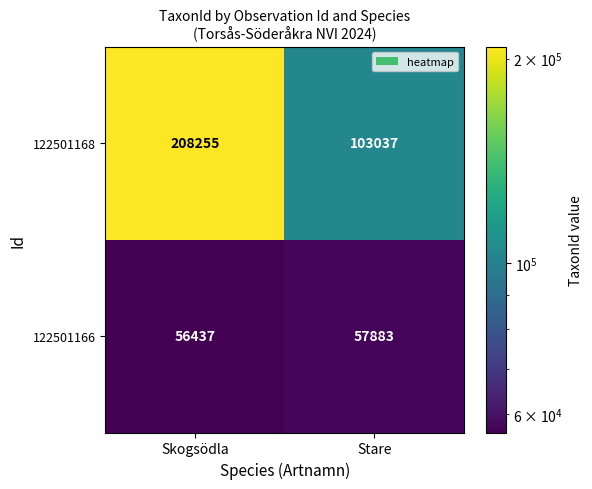

Which series has the largest total across all categories?

122501168